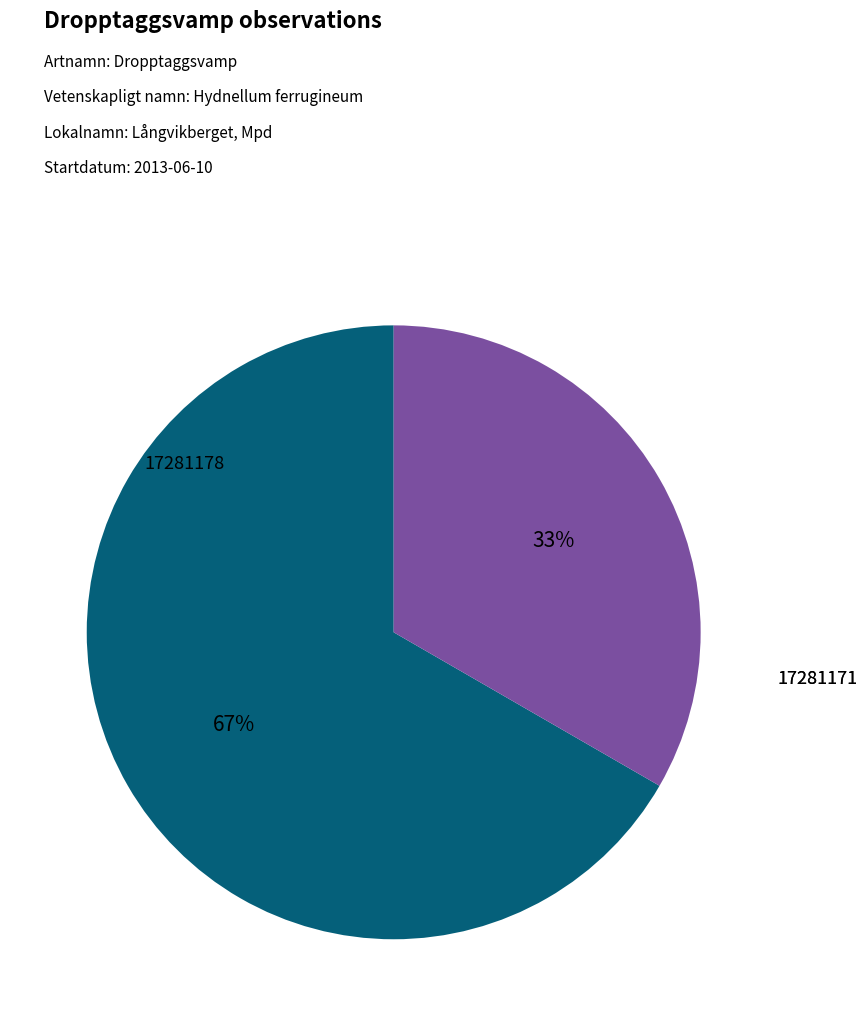

Count the number of slices in the pie.

2